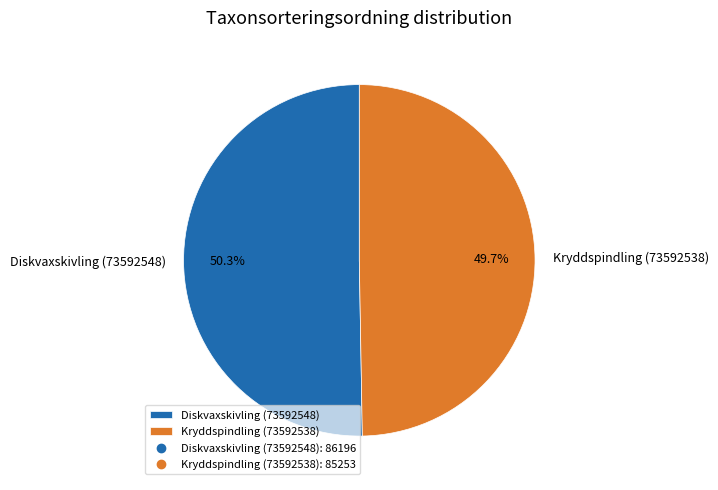

True or false: Kryddspindling (73592538) accounts for 44% of the total.

False